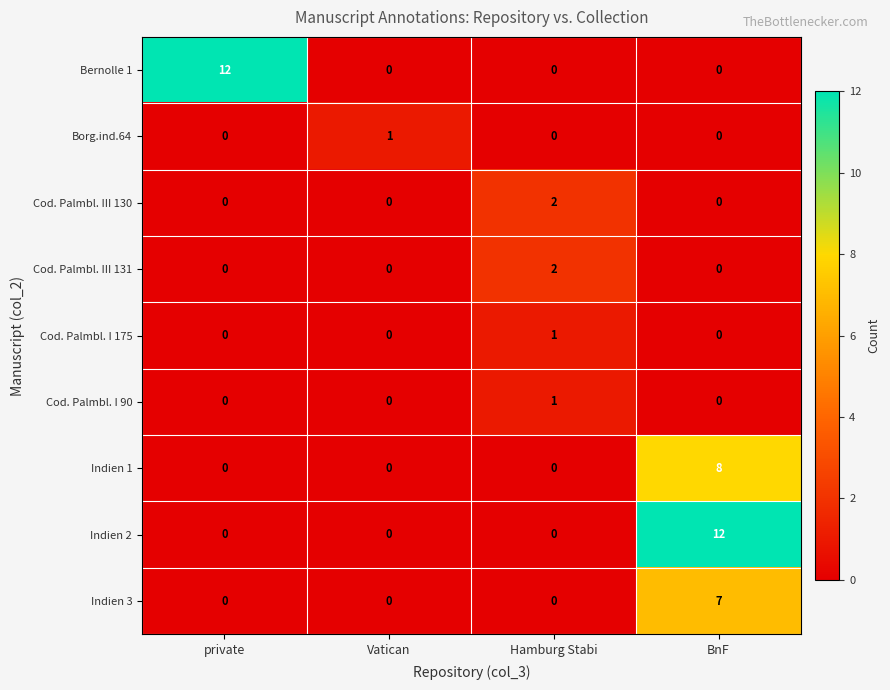

What is the average value of the Bernolle 1 series?

3